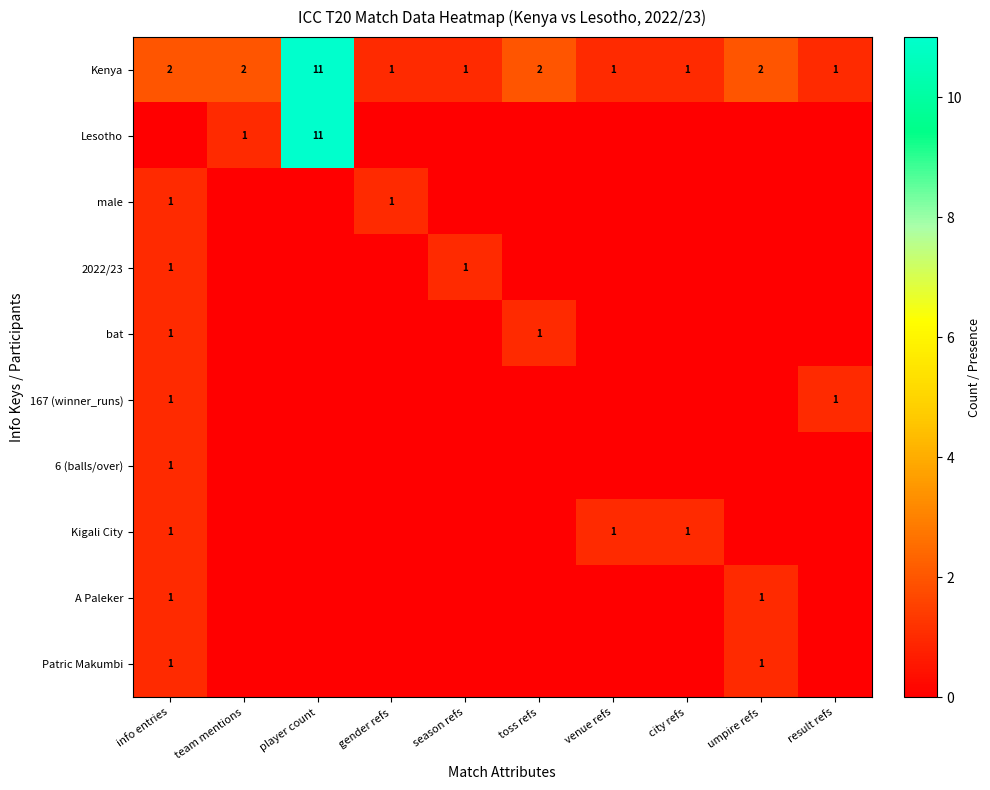

What is the sum of all Kenya values?

24